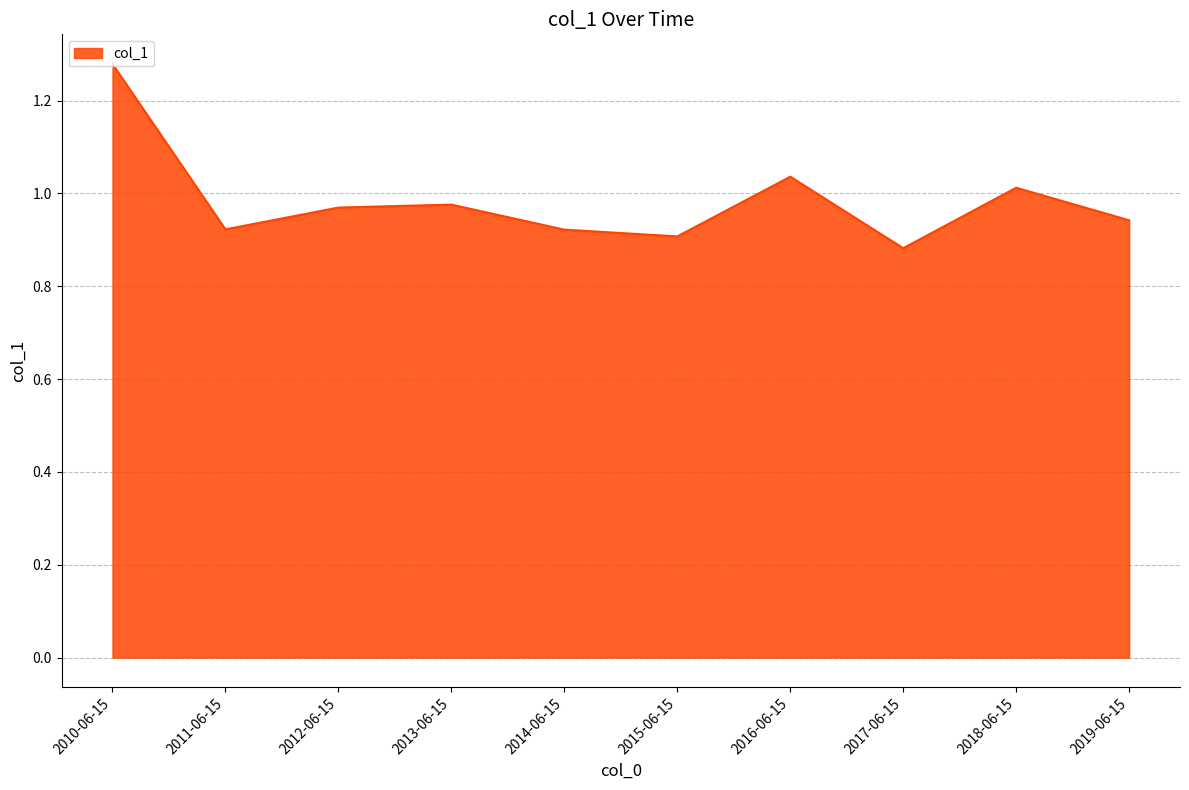

What is the difference between the maximum and minimum values?

0.4